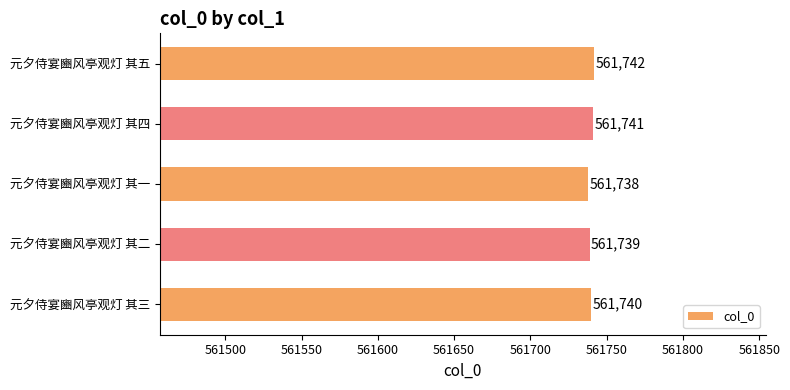

At which category does the chart reach its minimum across all series?

元夕侍宴豳风亭观灯 其一